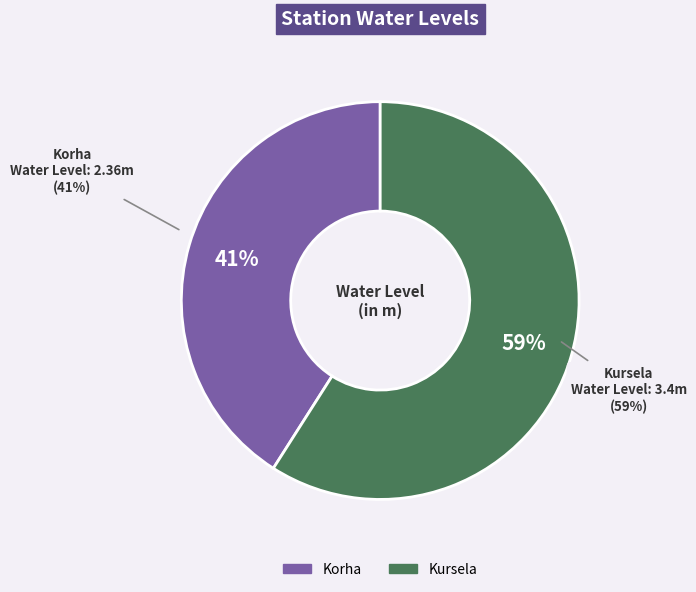

To the nearest percent, what percentage of the pie is Kursela?

59%